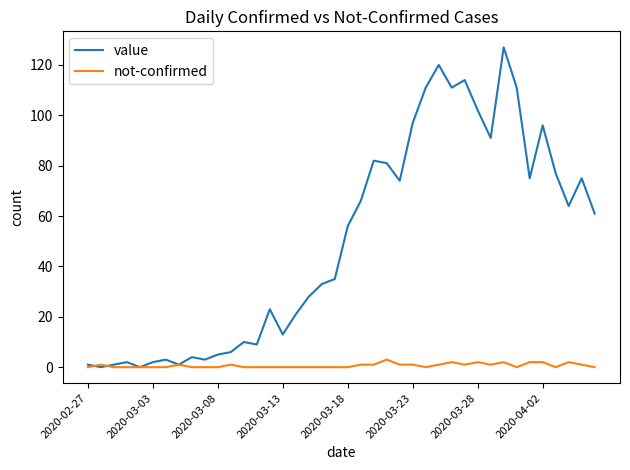

Does the chart have visible grid lines?

No